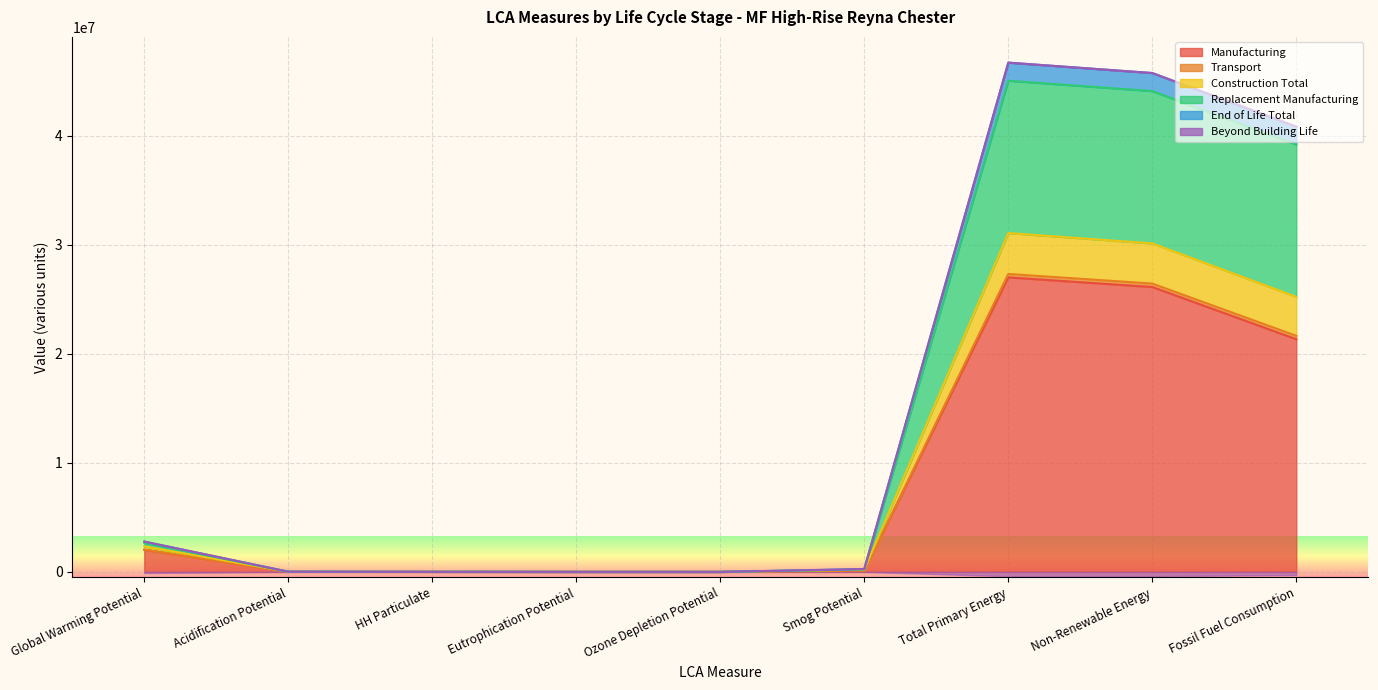

Which has a higher value, Smog Potential or HH Particulate?

Smog Potential